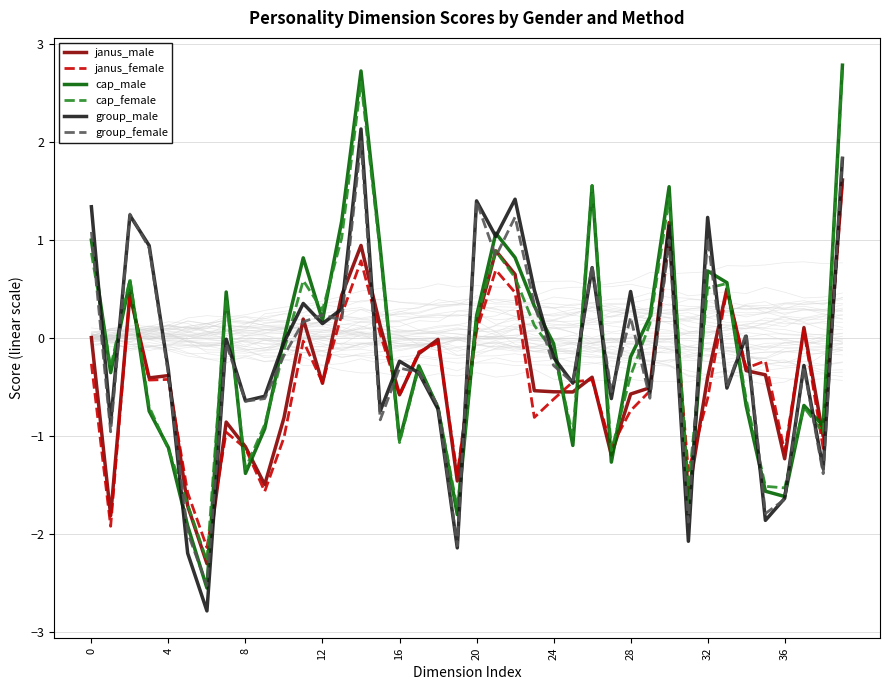

What is the total value across all series at 10?

-2.2